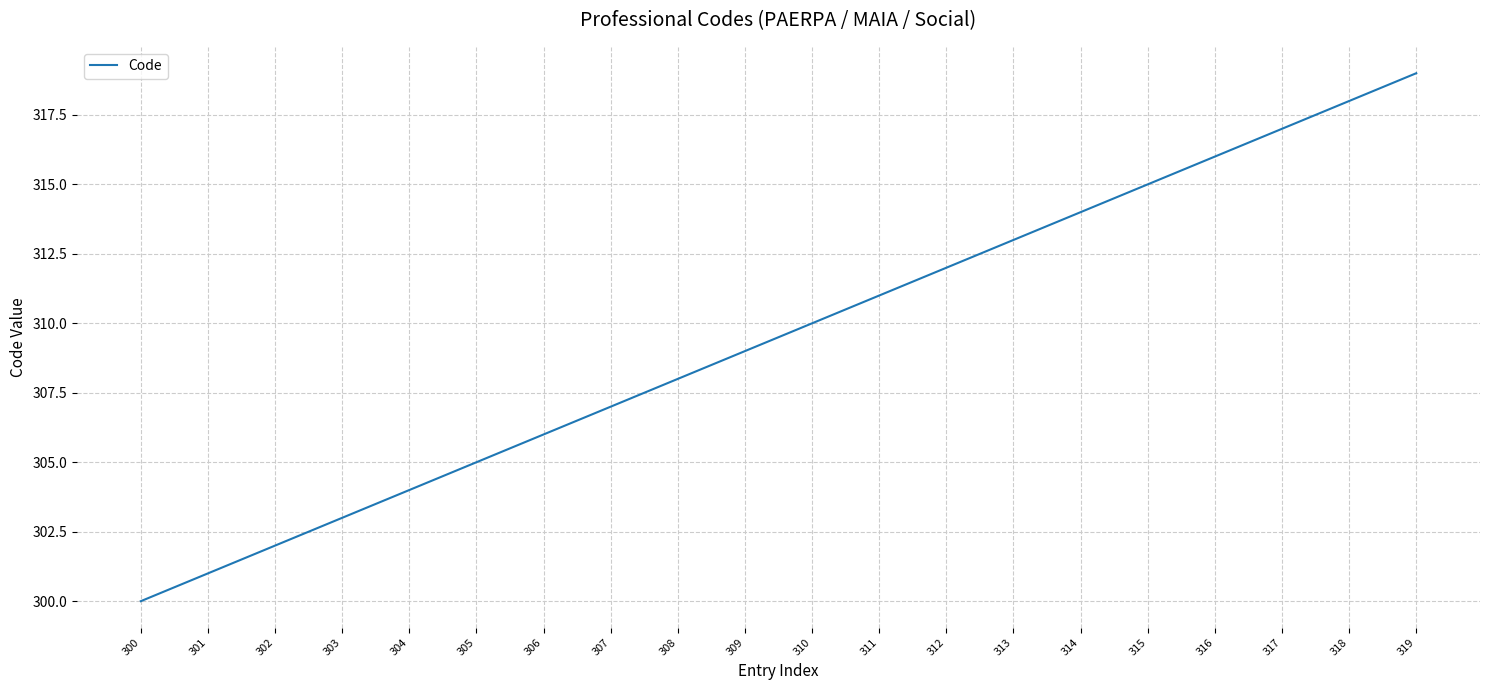

Reading left to right, extract all data points from this chart.

300=300	301=301	302=302	303=303	304=304	305=305	306=306	307=307	308=308	309=309	310=310	311=311	312=312	313=313	314=314	315=315	316=316	317=317	318=318	319=319